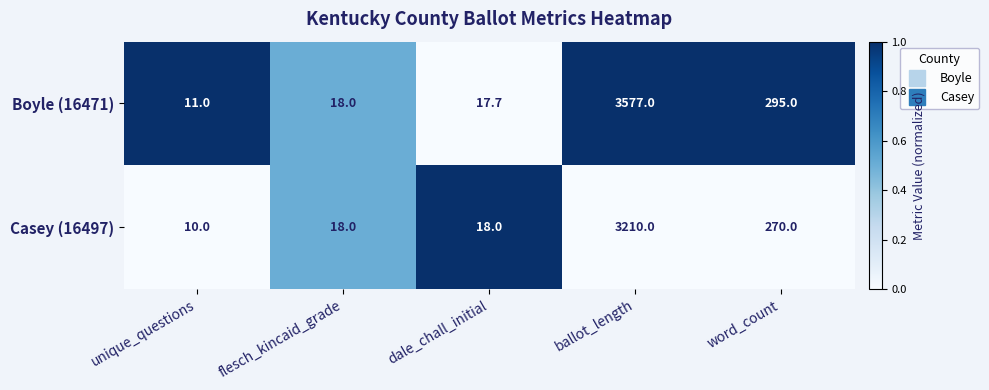

Where is Boyle (16471) nearest to the value 1794?

word_count